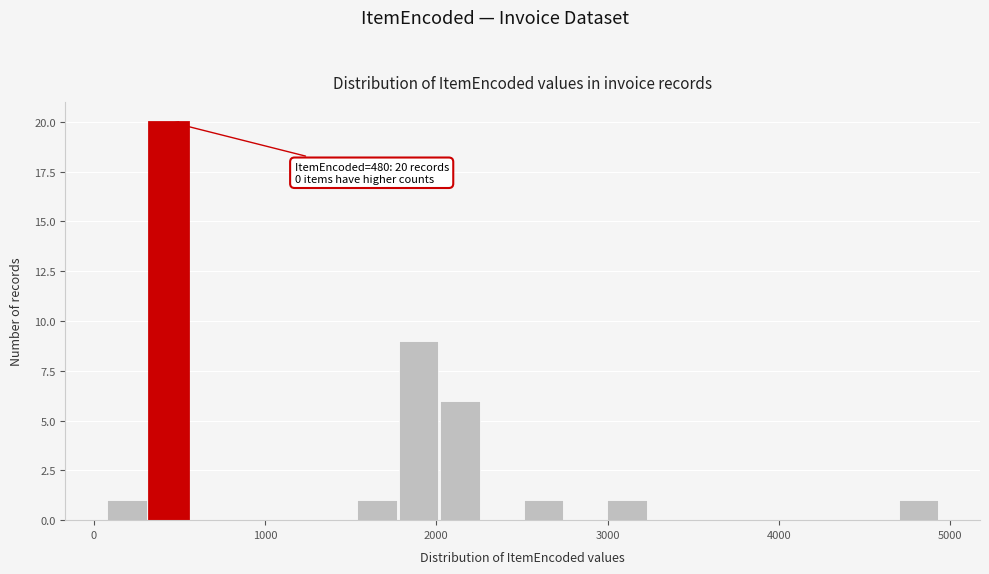

Around what value on the x-axis is the tallest bar? Give the approximate position of its centre, as read against the axis.

400